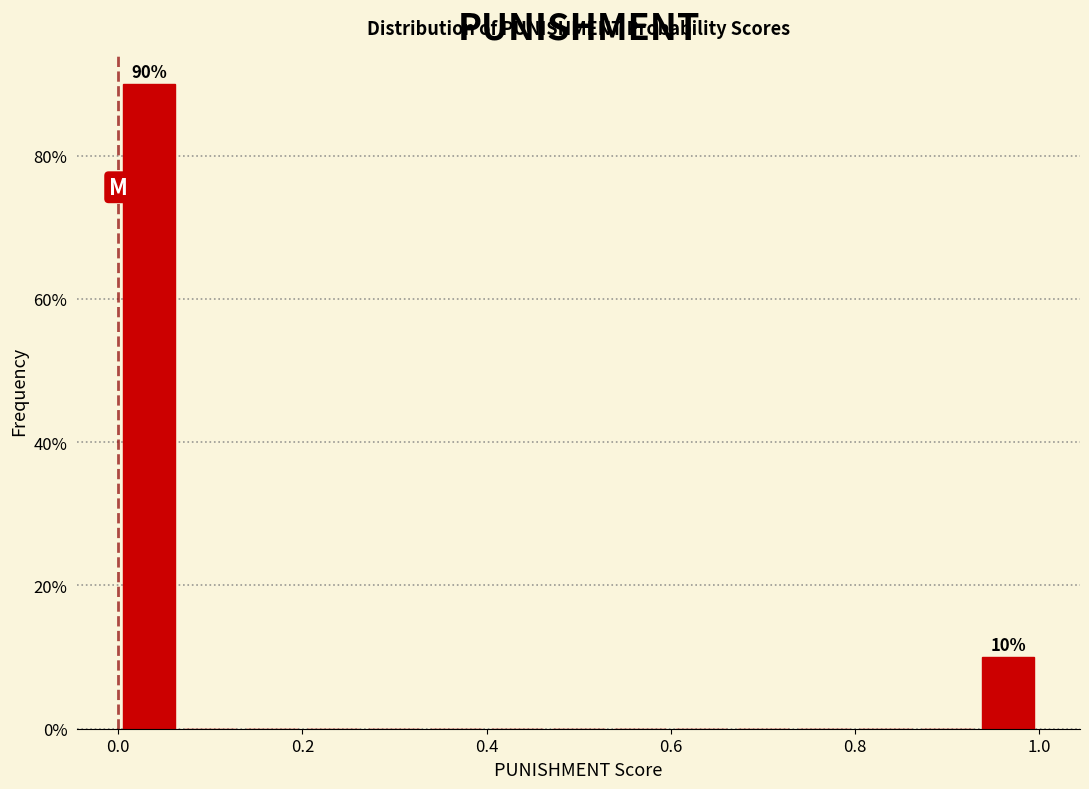

Read against the x-axis, roughly where is the centre of the tallest bar?

0.04